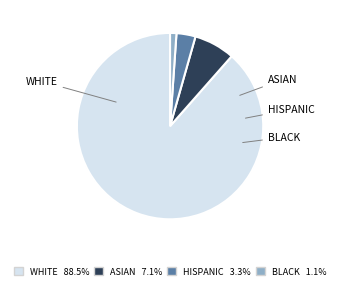

Is there any slice that represents more than half of the pie?

Yes